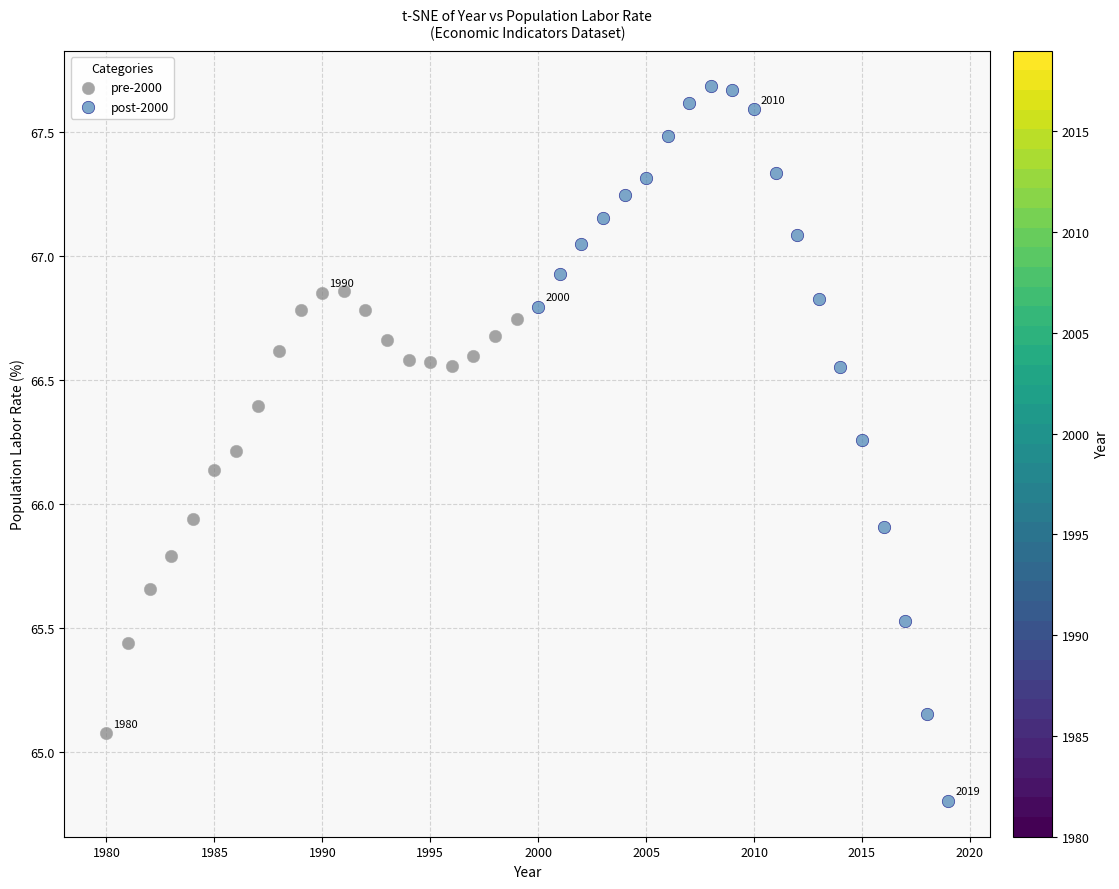

Which series has the widest spread of Y values?

post-2000